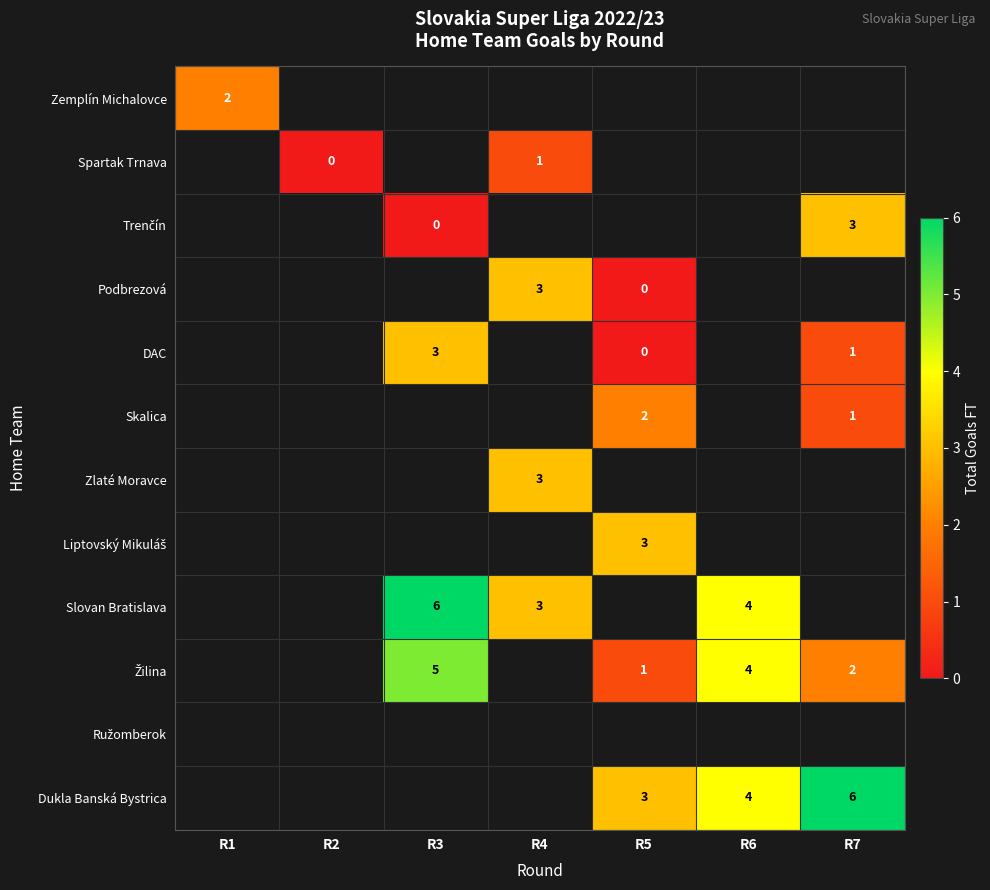

The DAC series shows 5 at R3. True or false?

False